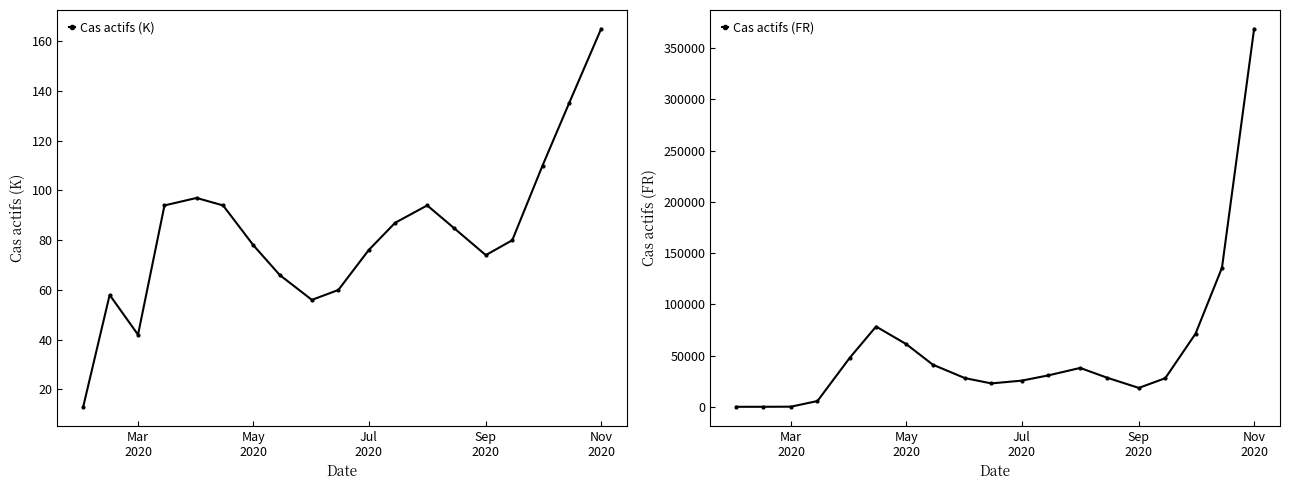

Is this an area chart (filled region under the line)?

No